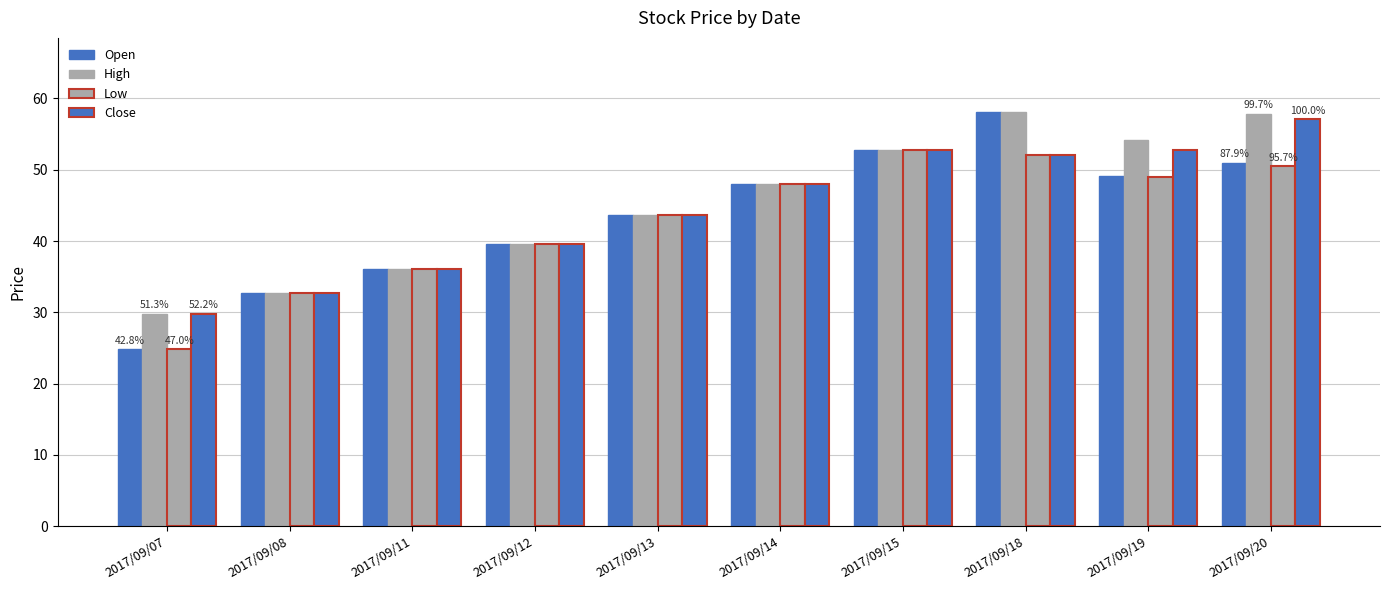

Where is Open nearest to the value 41?

2017/09/12